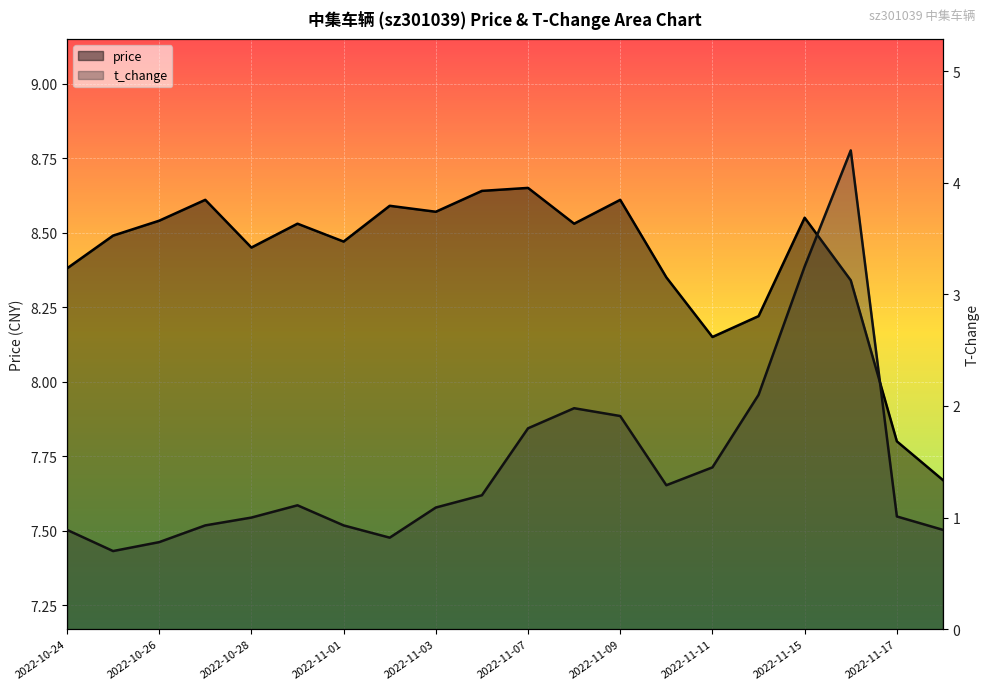

True or false: t_change and price intersect in this chart.

False